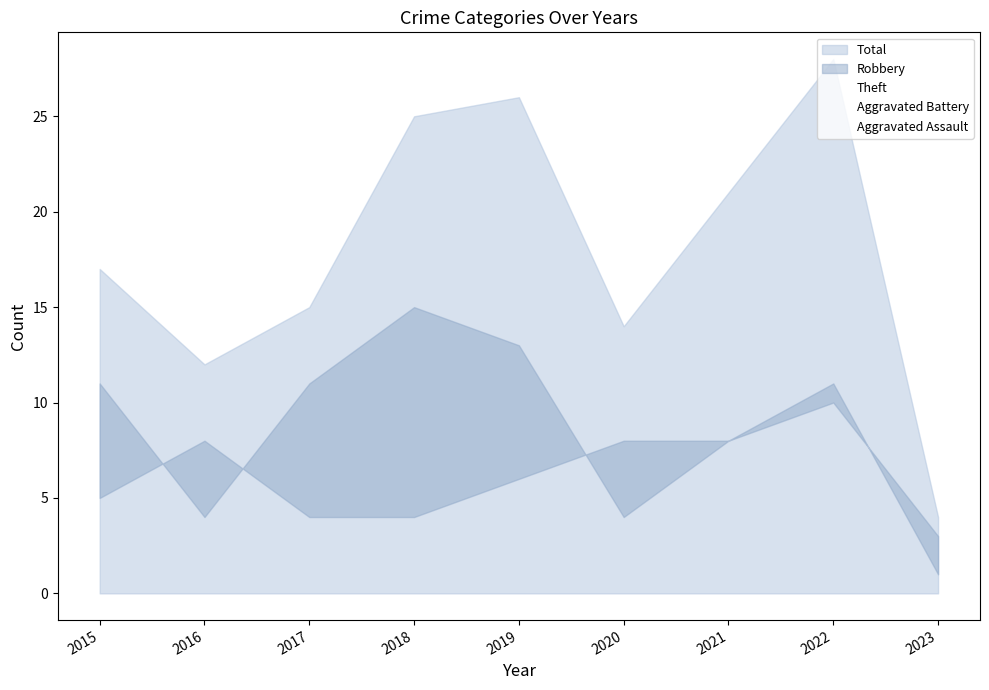

At which label does Aggravated Assault reach its minimum?

2015